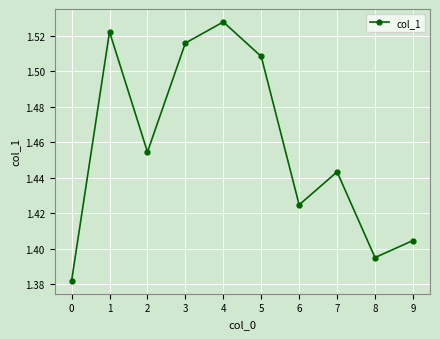

List the labels in order of value, smallest first.

0, 8, 9, 6, 7, 2, 5, 3, 1, 4